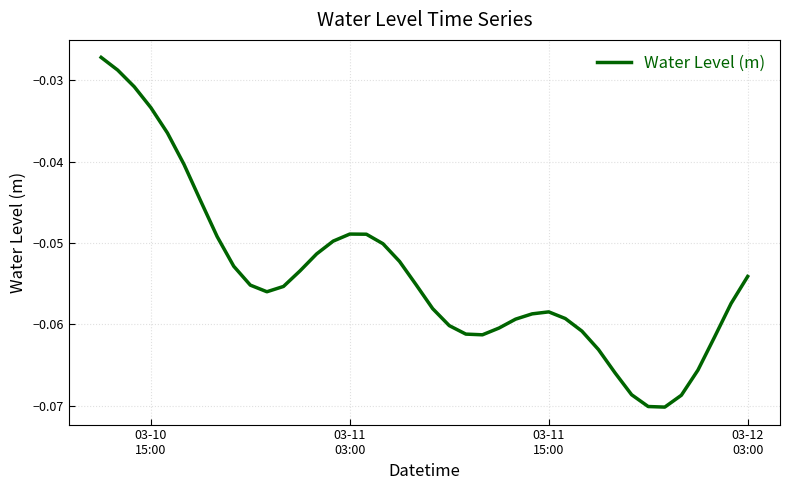

Does the chart display data point markers on the line(s)?

No